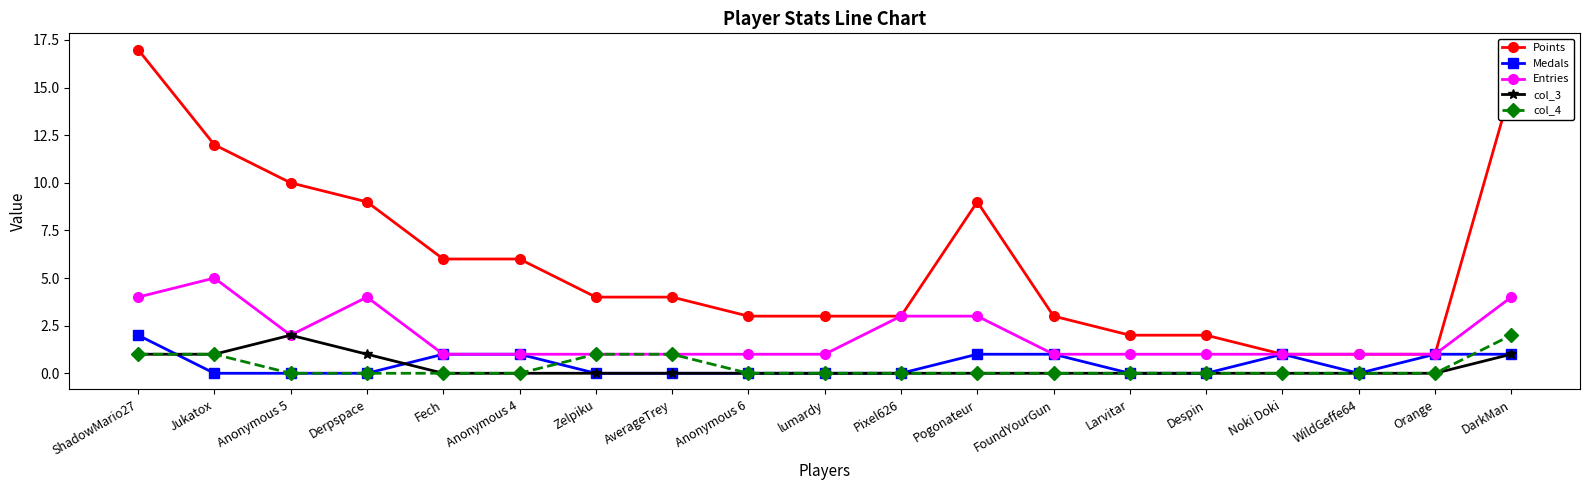

Reading left to right, list all the values displayed in this chart.

Points: ShadowMario27=17	Jukatox=12	Anonymous 5=10	Derpspace=9	Fech=6	Anonymous 4=6	Zelpiku=4	AverageTrey=4	Anonymous 6=3	lumardy=3	Pixel626=3	Pogonateur=9	FoundYourGun=3	Larvitar=2	Despin=2	Noki Doki=1	WildGeffe64=1	Orange=1	DarkMan=15
Medals: ShadowMario27=2	Jukatox=0	Anonymous 5=0	Derpspace=0	Fech=1	Anonymous 4=1	Zelpiku=0	AverageTrey=0	Anonymous 6=0	lumardy=0	Pixel626=0	Pogonateur=1	FoundYourGun=1	Larvitar=0	Despin=0	Noki Doki=1	WildGeffe64=0	Orange=1	DarkMan=1
Entries: ShadowMario27=4	Jukatox=5	Anonymous 5=2	Derpspace=4	Fech=1	Anonymous 4=1	Zelpiku=1	AverageTrey=1	Anonymous 6=1	lumardy=1	Pixel626=3	Pogonateur=3	FoundYourGun=1	Larvitar=1	Despin=1	Noki Doki=1	WildGeffe64=1	Orange=1	DarkMan=4
col_3: ShadowMario27=1	Jukatox=1	Anonymous 5=2	Derpspace=1	Fech=0	Anonymous 4=0	Zelpiku=0	AverageTrey=0	Anonymous 6=0	lumardy=0	Pixel626=0	Pogonateur=0	FoundYourGun=0	Larvitar=0	Despin=0	Noki Doki=0	WildGeffe64=0	Orange=0	DarkMan=1
col_4: ShadowMario27=1	Jukatox=1	Anonymous 5=0	Derpspace=0	Fech=0	Anonymous 4=0	Zelpiku=1	AverageTrey=1	Anonymous 6=0	lumardy=0	Pixel626=0	Pogonateur=0	FoundYourGun=0	Larvitar=0	Despin=0	Noki Doki=0	WildGeffe64=0	Orange=0	DarkMan=2